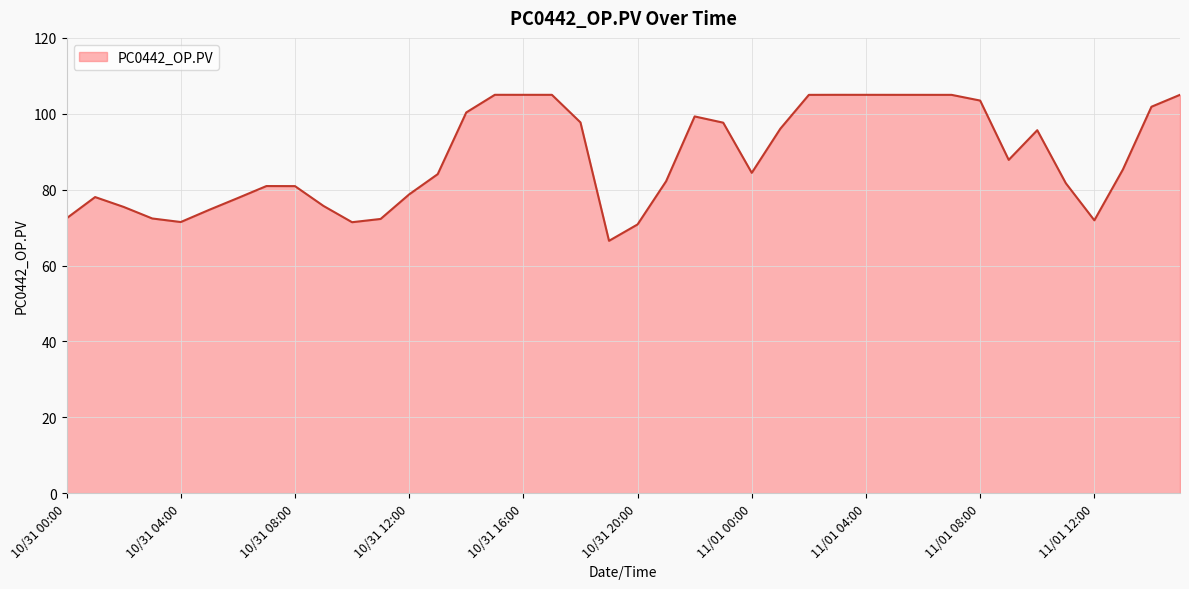

What is the difference between the maximum and minimum values?

38.5